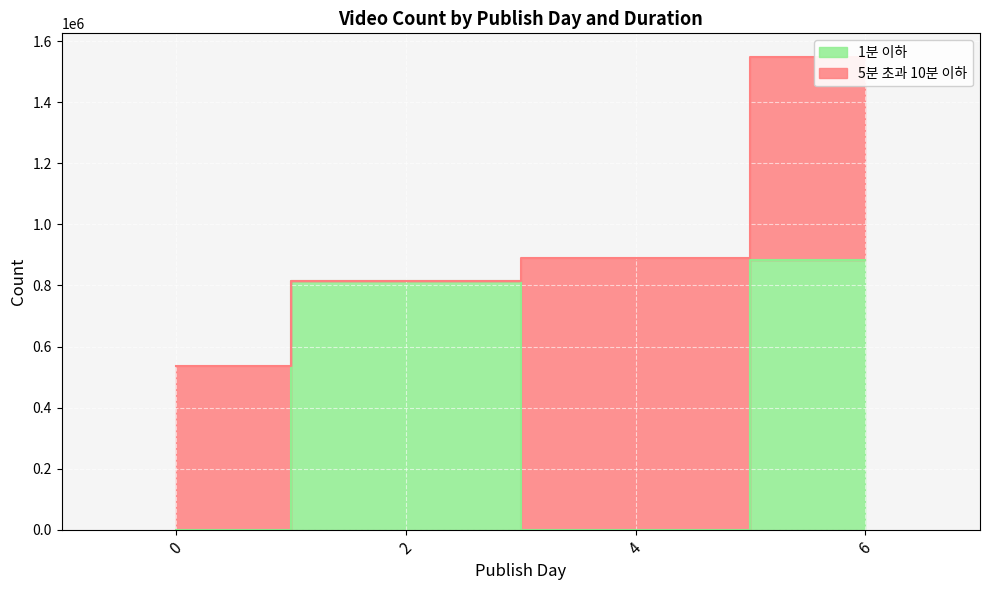

The value at 6 is 883247. True or false?

True